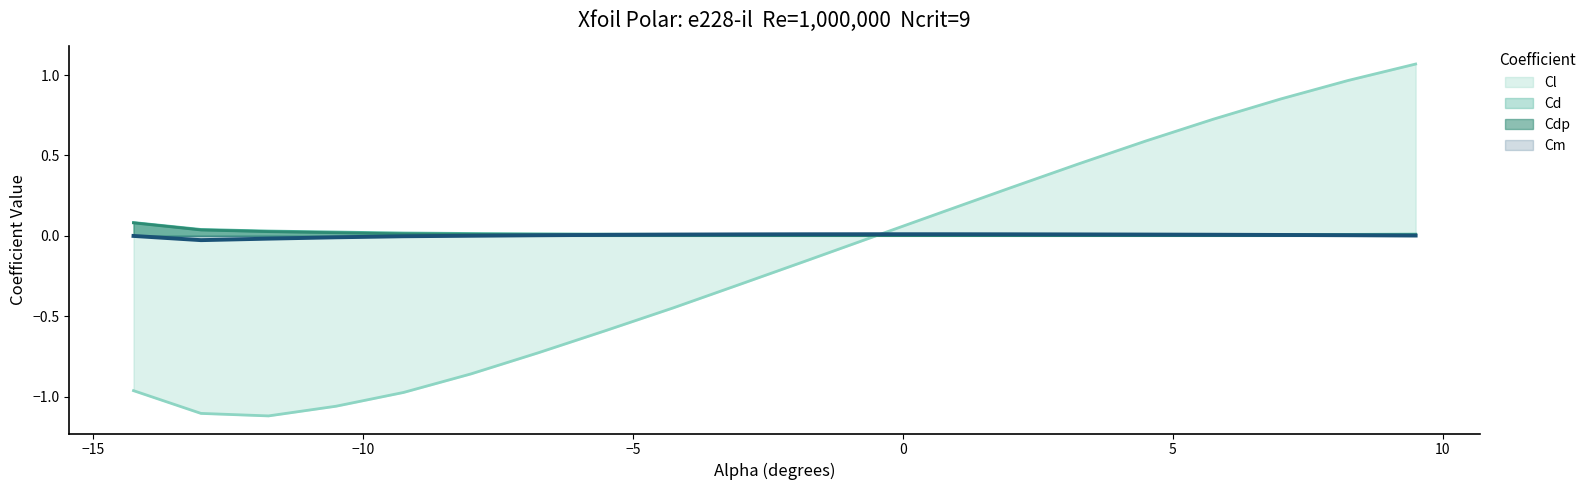

After their last crossing, which series has the higher values: Cl or Cm?

Cl